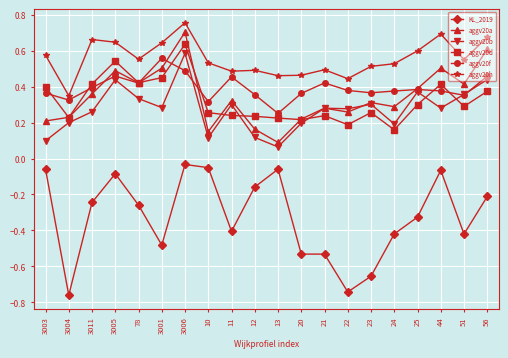

How many lines are shown in the chart?

6